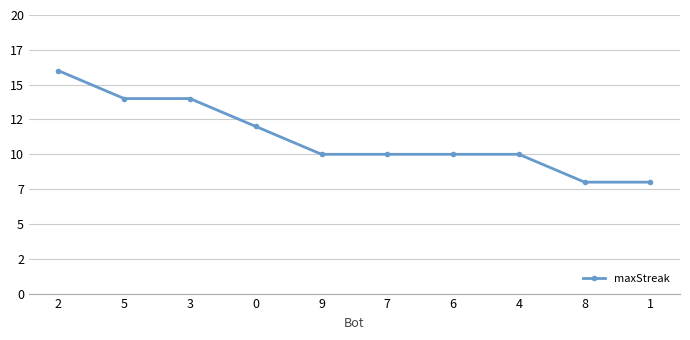

What is the label of the 3rd point from the right?

4